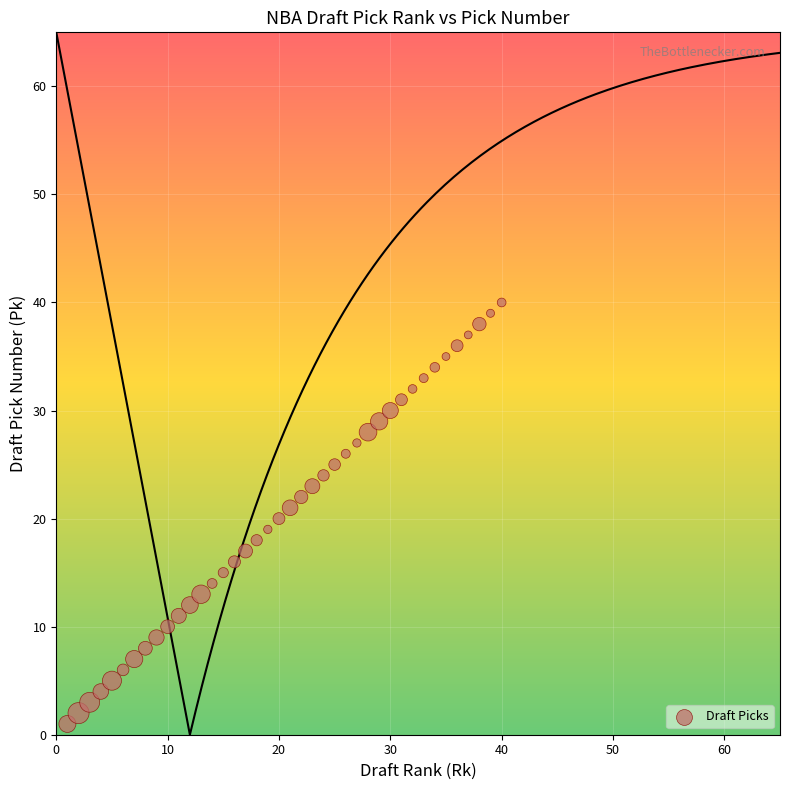

What is the range of Y values (max minus min)?

39